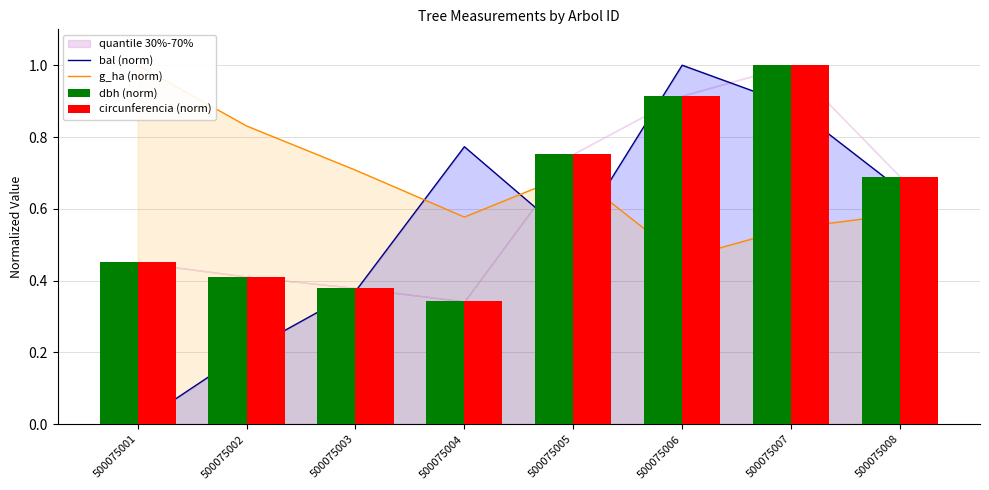

At which category is the sum across all series the highest?

500075007